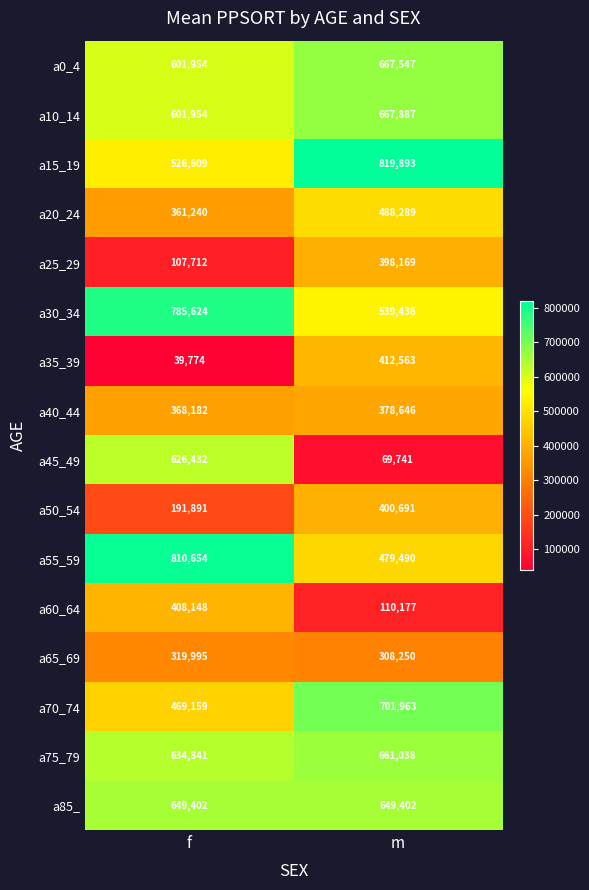

At which label is a10_14 closest to 634920?

f